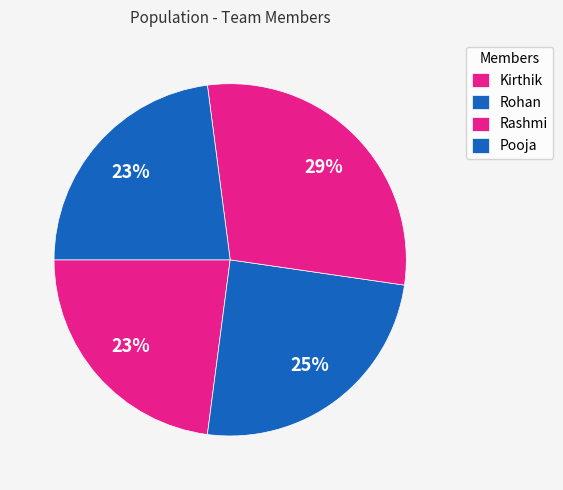

What is the largest slice in the pie chart?

Rashmi